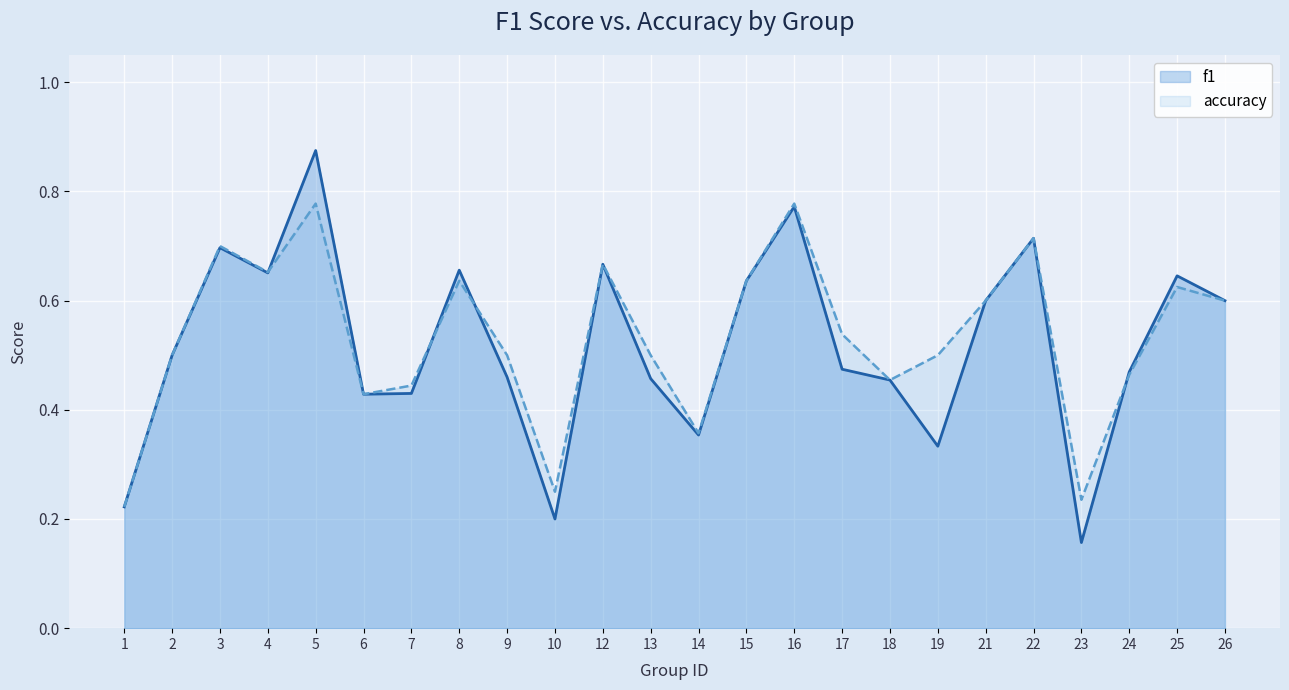

What is the total value across all series at 23?

0.4